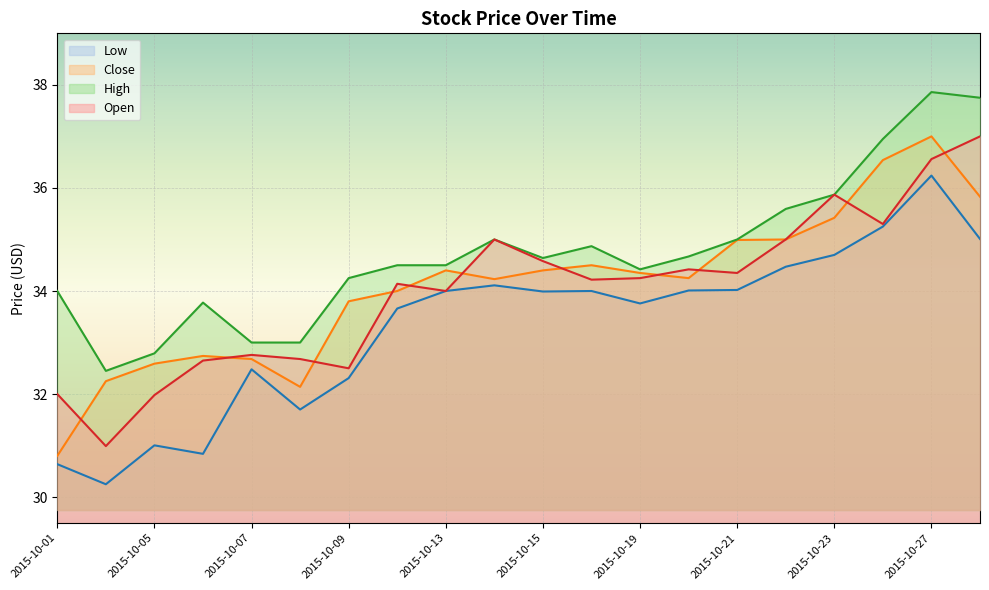

What is the spread (max minus min) of values at 2015-10-07?

0.5